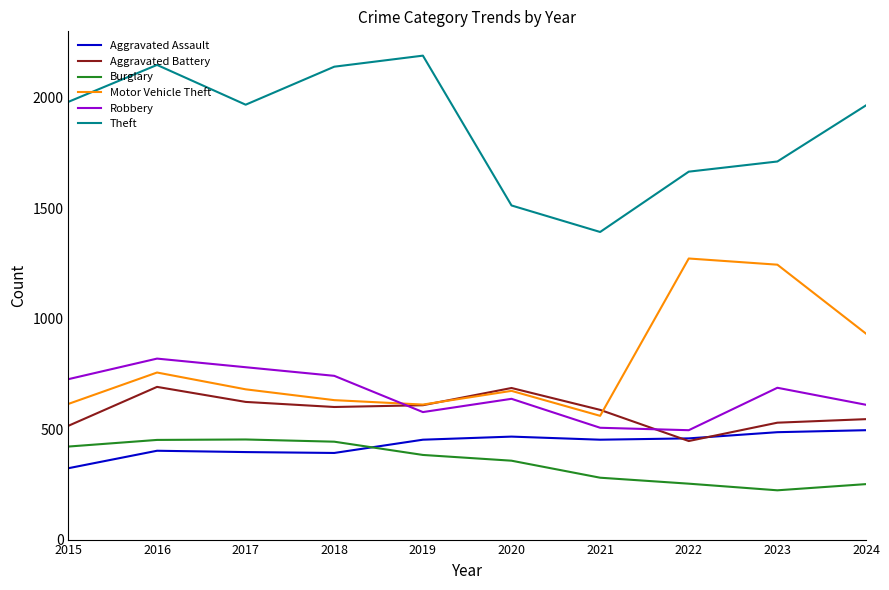

How many series are shown in this chart?

6